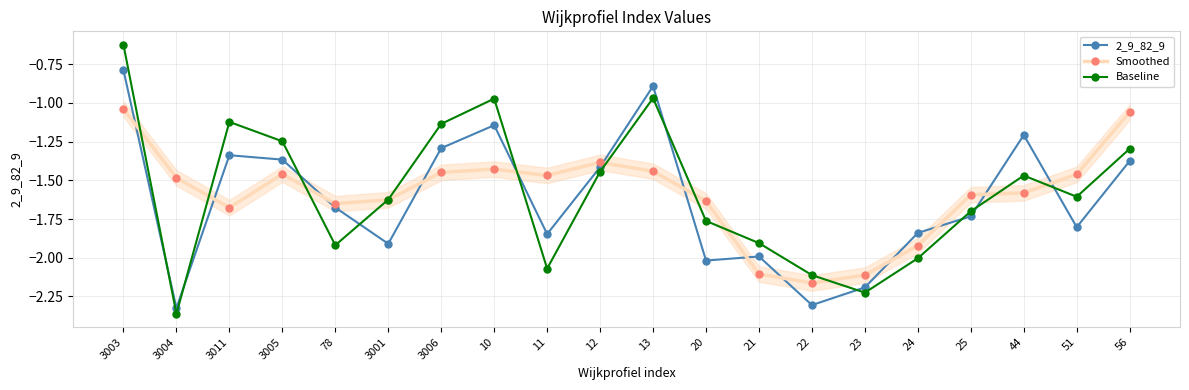

Reading left to right, transcribe all the data shown in this chart.

2_9_82_9: 3003=-0.8	3004=-2.3	3011=-1.3	3005=-1.4	78=-1.7	3001=-1.9	3006=-1.3	10=-1.1	11=-1.8	12=-1.4	13=-0.9	20=-2.0	21=-2.0	22=-2.3	23=-2.2	24=-1.8	25=-1.7	44=-1.2	51=-1.8	56=-1.4
Smoothed: 3003=-1.0	3004=-1.5	3011=-1.7	3005=-1.5	78=-1.7	3001=-1.6	3006=-1.4	10=-1.4	11=-1.5	12=-1.4	13=-1.4	20=-1.6	21=-2.1	22=-2.2	23=-2.1	24=-1.9	25=-1.6	44=-1.6	51=-1.5	56=-1.1
Baseline: 3003=-0.6	3004=-2.4	3011=-1.1	3005=-1.2	78=-1.9	3001=-1.6	3006=-1.1	10=-1.0	11=-2.1	12=-1.4	13=-1.0	20=-1.8	21=-1.9	22=-2.1	23=-2.2	24=-2.0	25=-1.7	44=-1.5	51=-1.6	56=-1.3